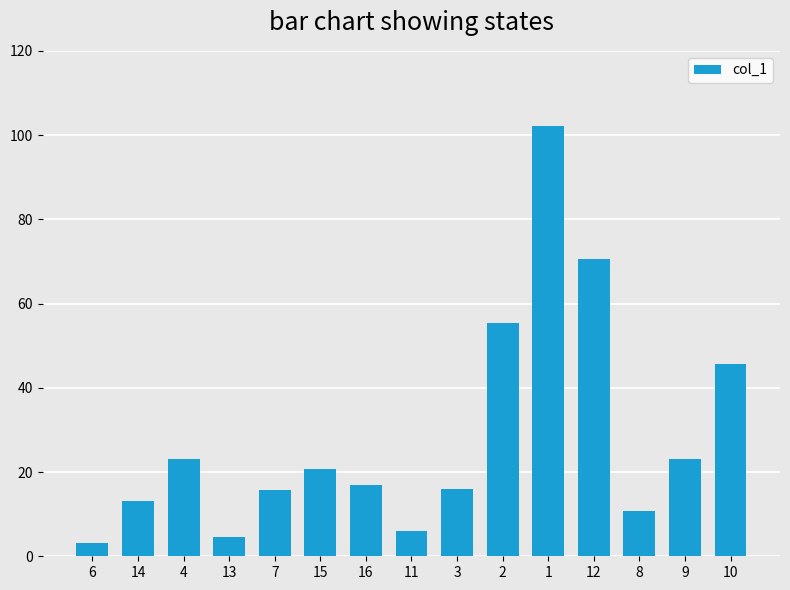

Does the chart contain stacked bars?

No